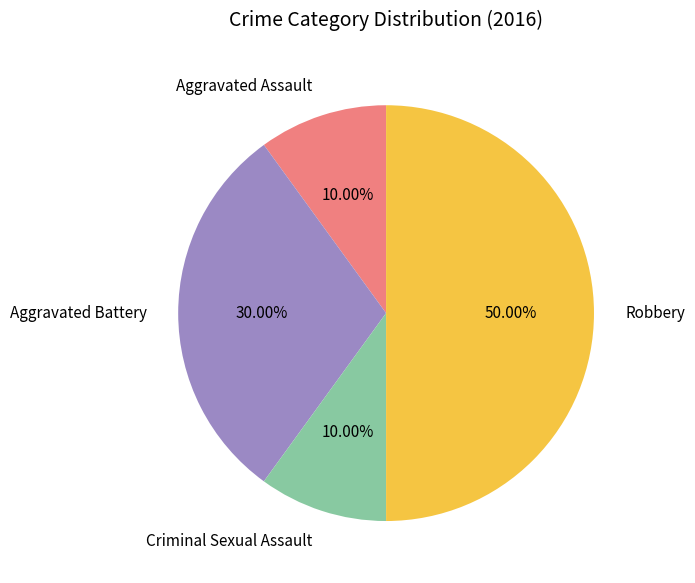

Which slice is the largest?

Robbery